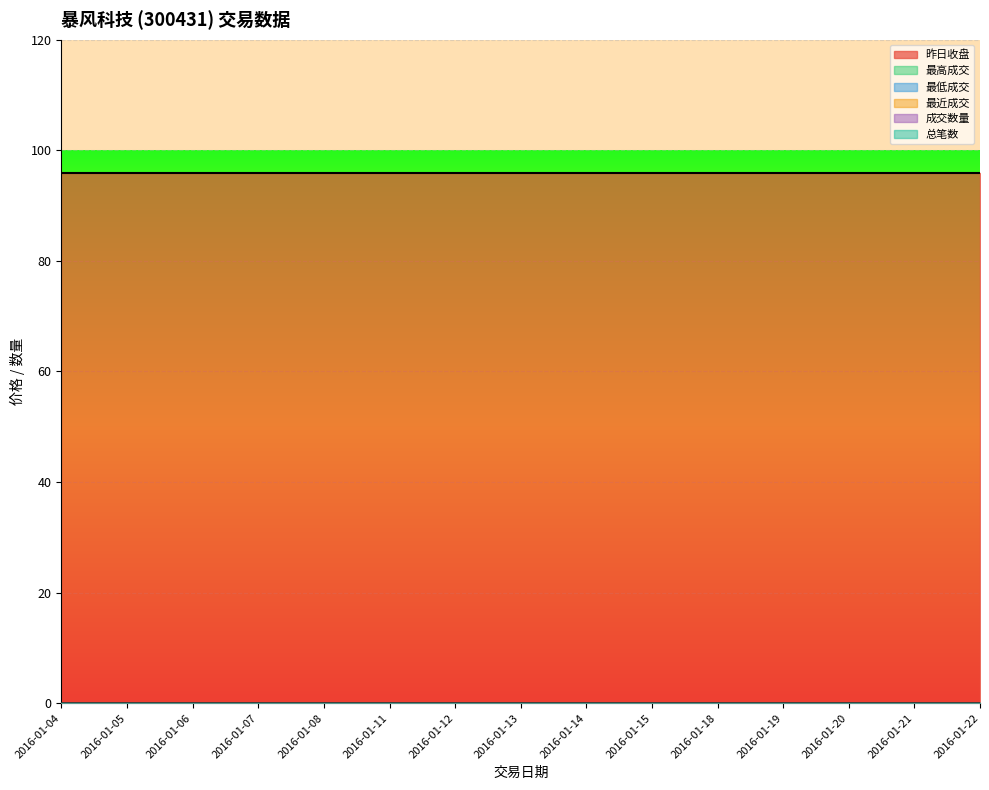

Where is 最高成交 nearest to the value 0?

2016-01-04